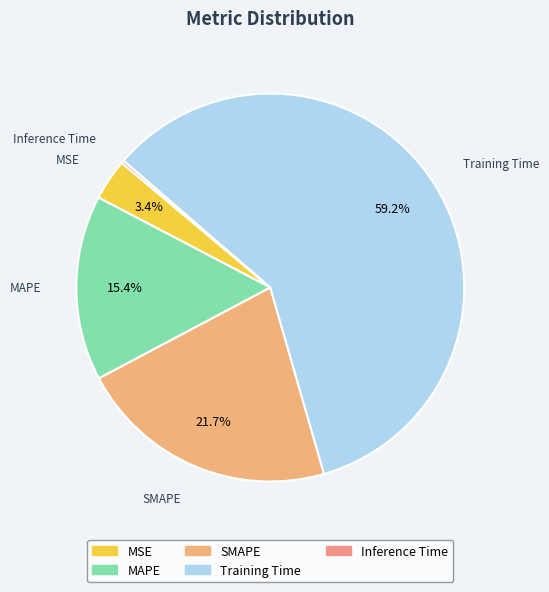

Do MAPE and SMAPE together represent more than half of the pie?

No